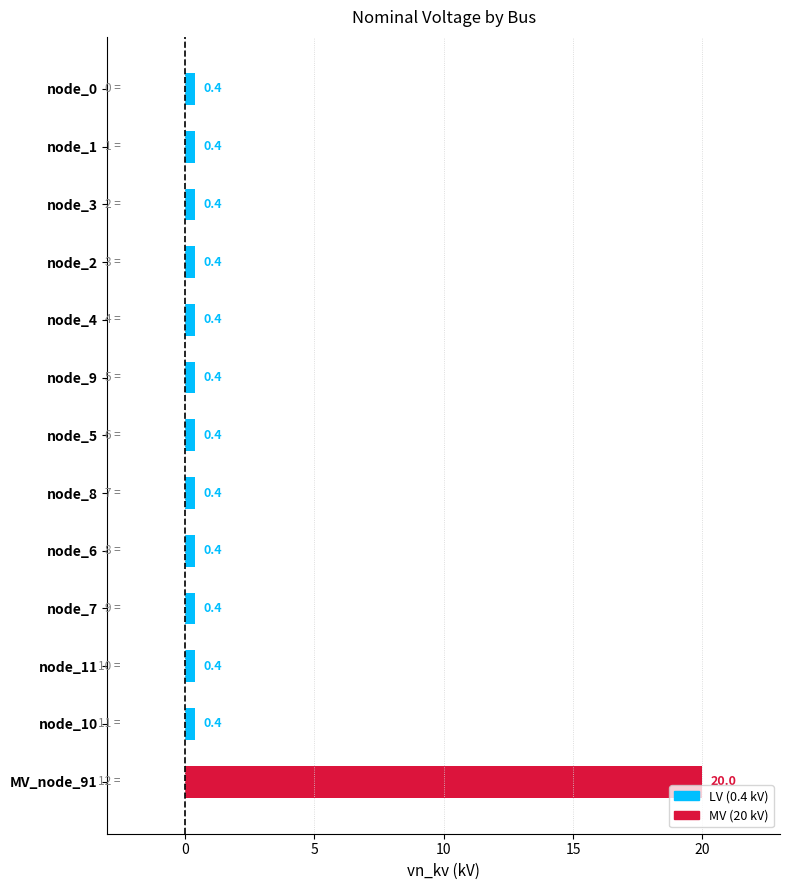

Are the bars grouped side by side (vs. stacked)?

No